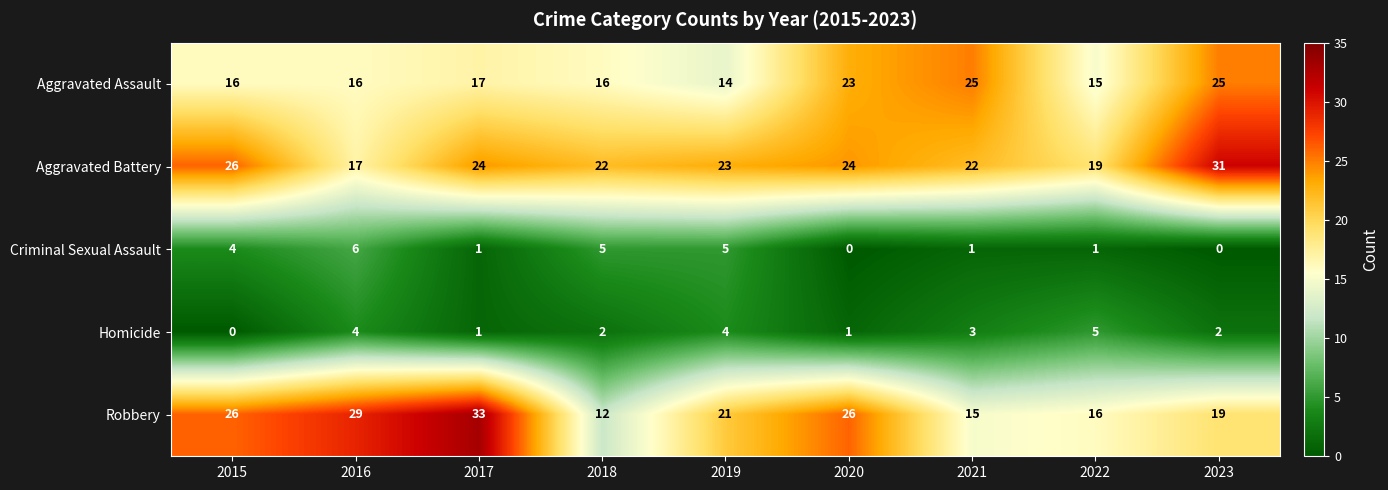

At 2018, list the series in order from largest to smallest.

Aggravated Battery, Aggravated Assault, Robbery, Criminal Sexual Assault, Homicide